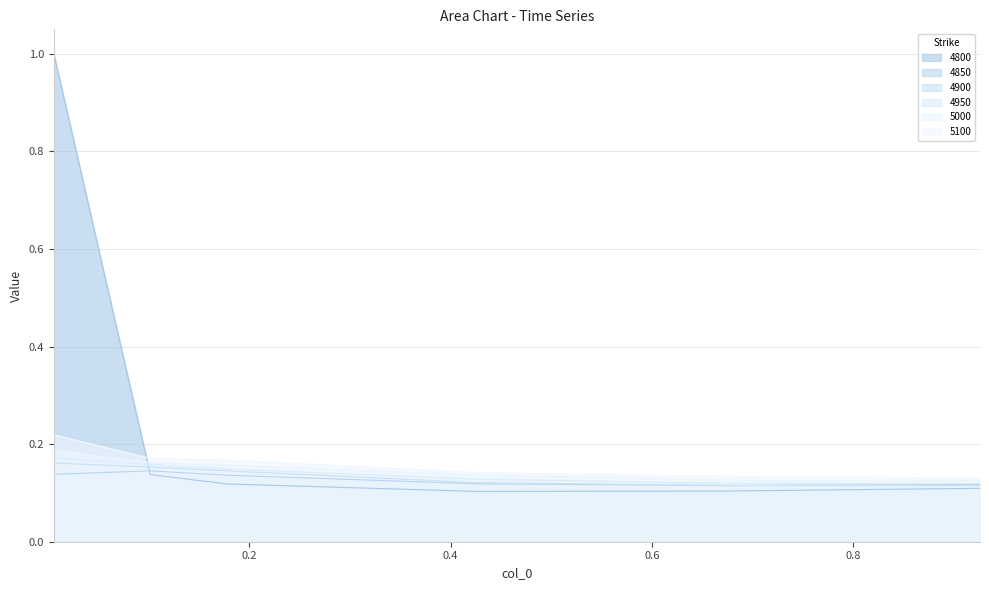

How many lines are shown in the chart?

6